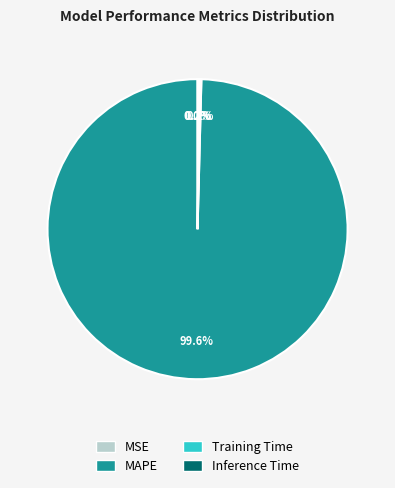

Which slice is the largest?

MAPE